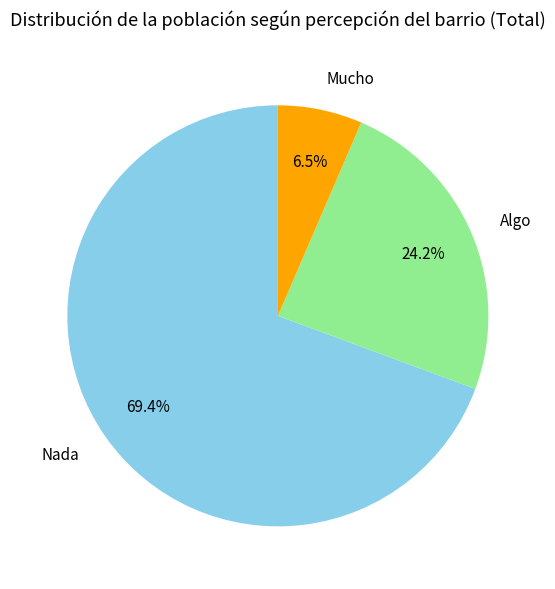

Do Nada and Algo together represent more than half of the pie?

Yes